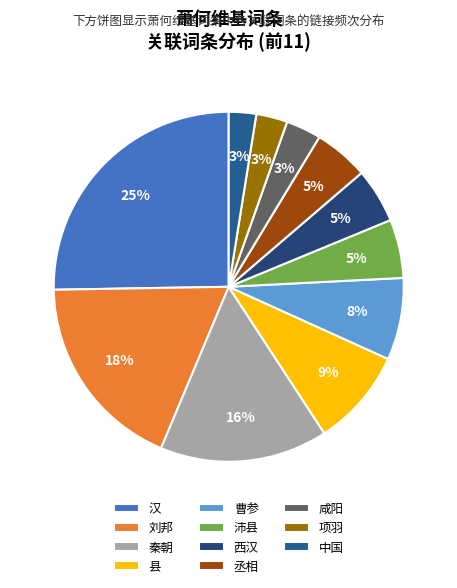

To the nearest percent, what is the difference between the 汉 and 西汉 slice percentages?

20%